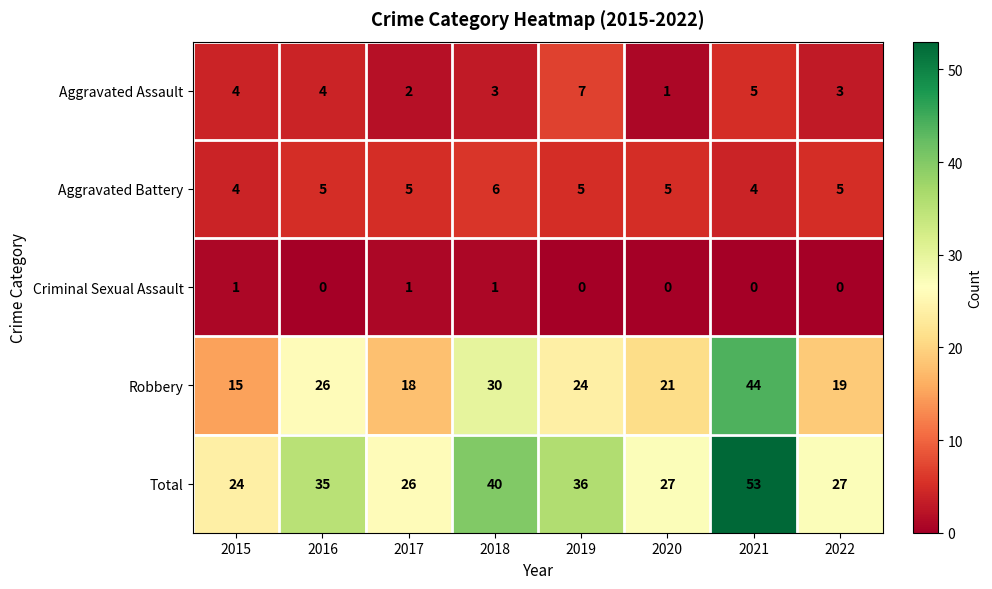

At which label is Robbery closest to 29?

2018